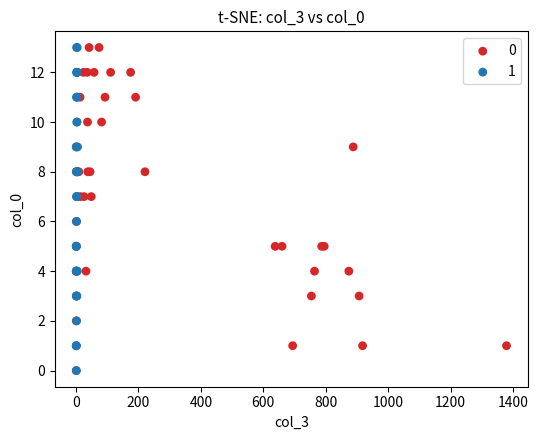

What are all the series names shown in the legend?

0, 1